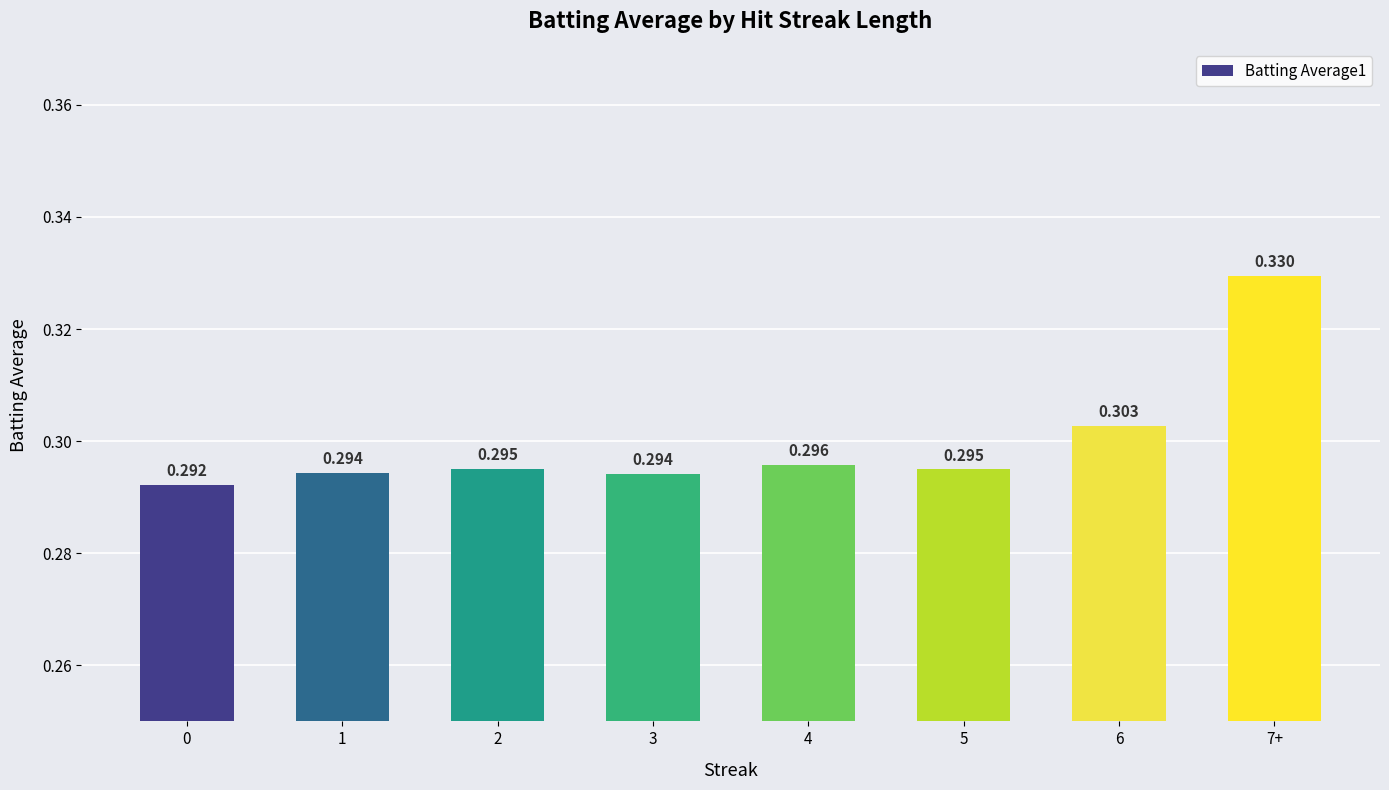

What position from the left is 5?

6